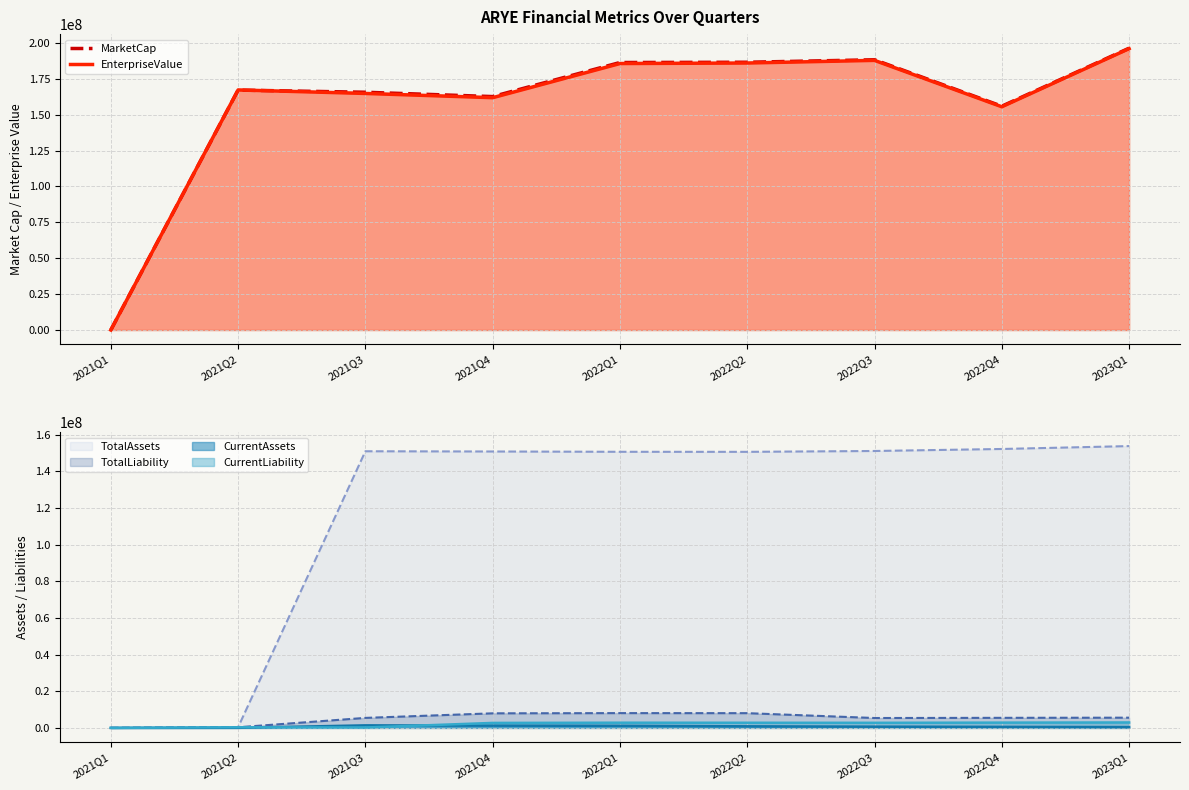

At which label is MarketCap closest to 98138947?

2022Q4